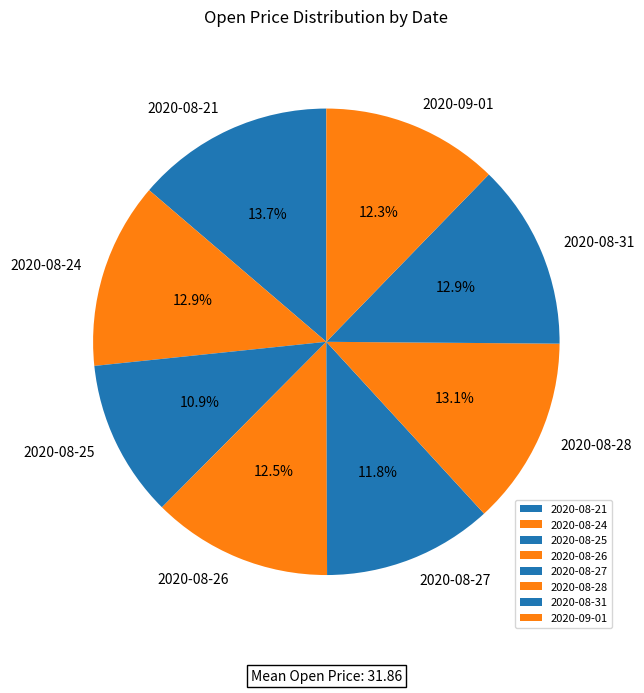

Is it true that 2020-08-24 is 13% of the pie?

True